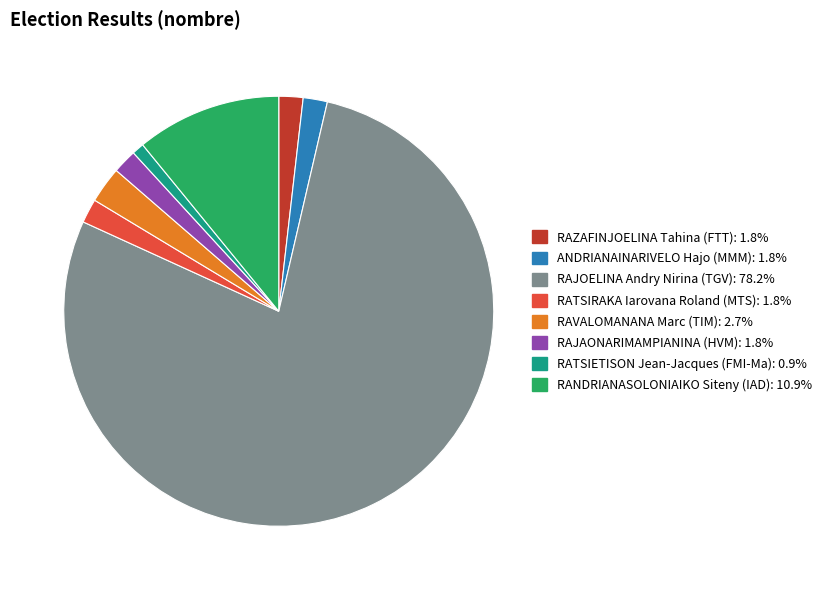

Is there a majority slice in this chart?

Yes